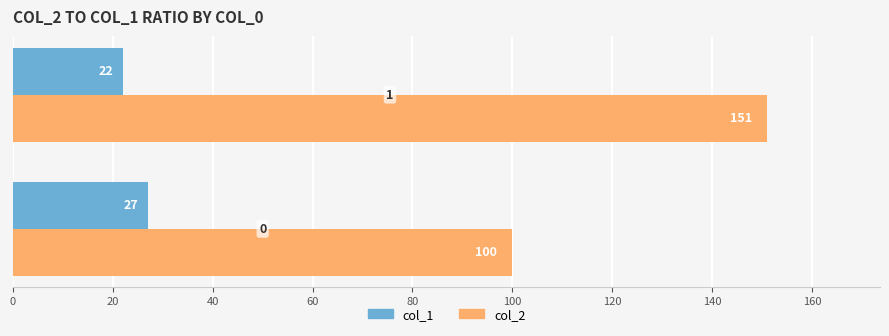

List the series in order of their peak value, lowest first.

col_1, col_2